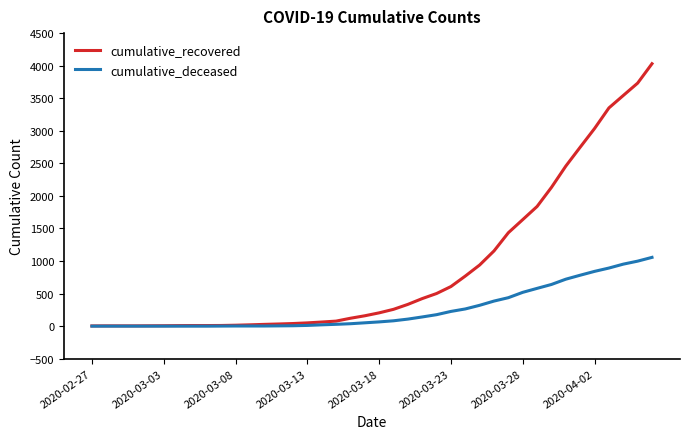

What is the highest value of the cumulative_recovered series?

4030